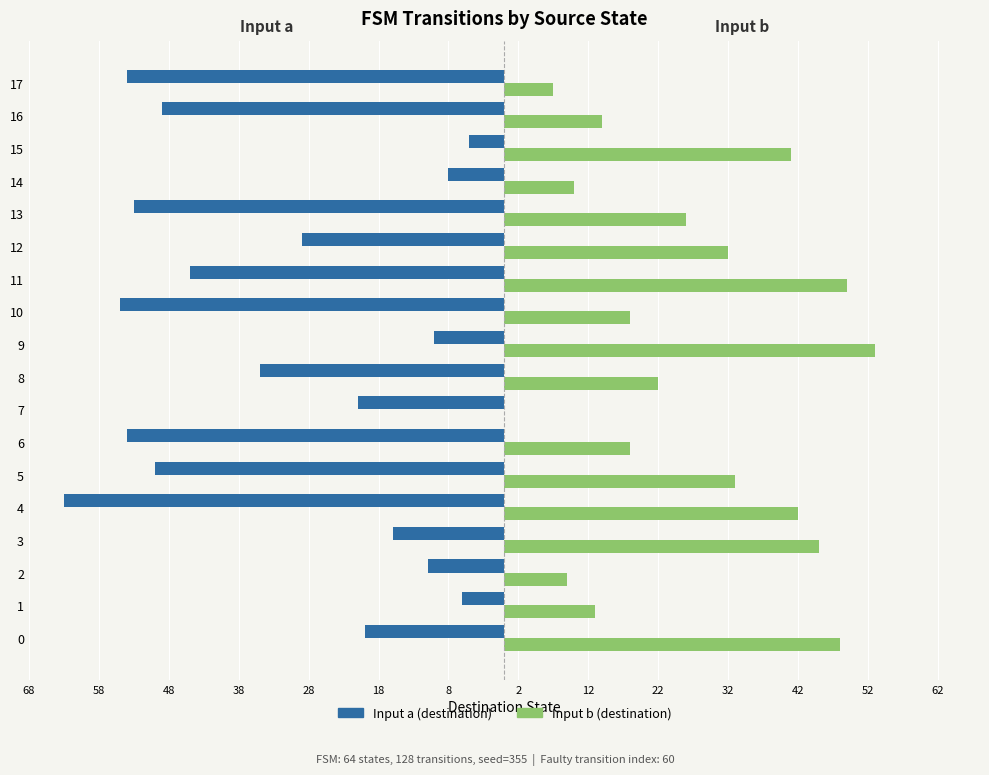

The value of Input a at 14 is -8. True or false?

True